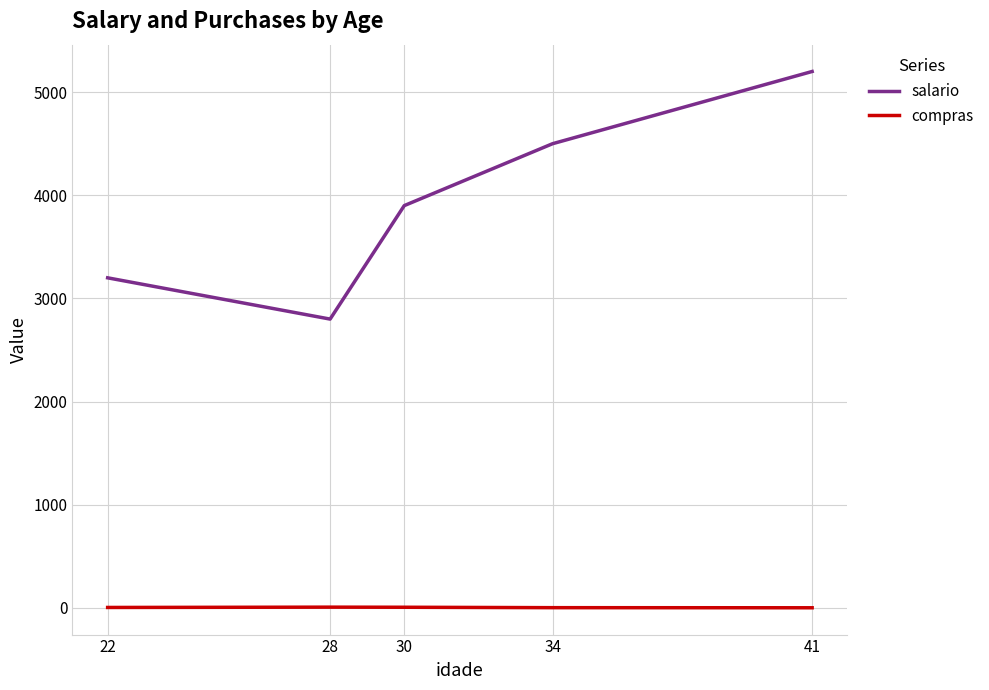

Rank the series by their maximum value, from lowest to highest.

compras, salario